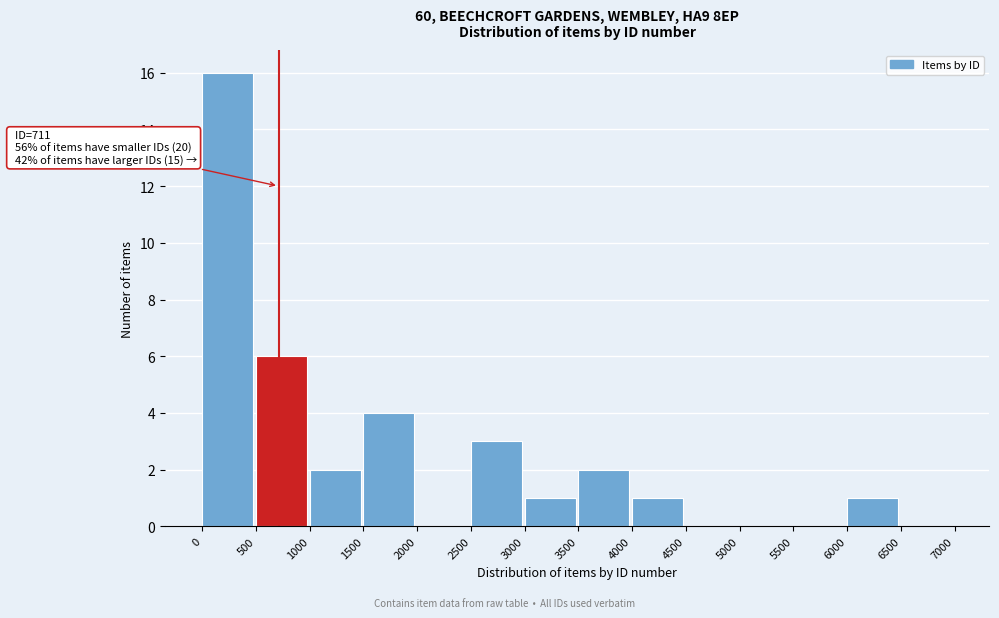

Over which range of the x-axis is the bar tallest?

0 to 500